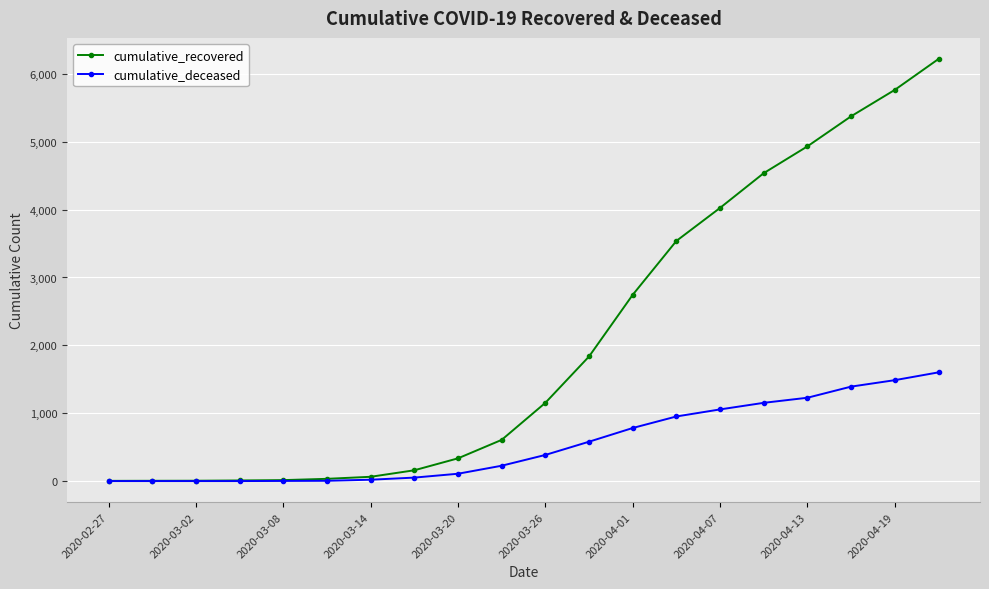

Which series has the widest spread of values?

cumulative_recovered